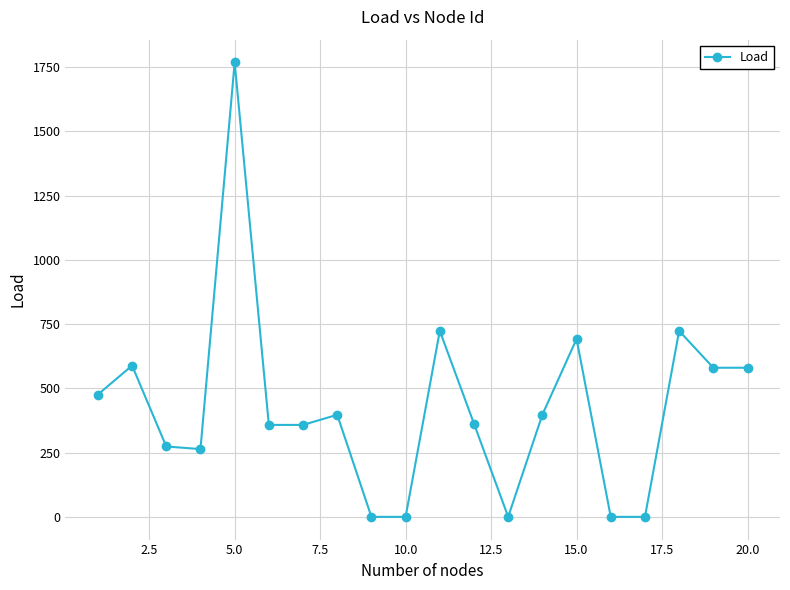

What is the greatest value displayed?

1768.7